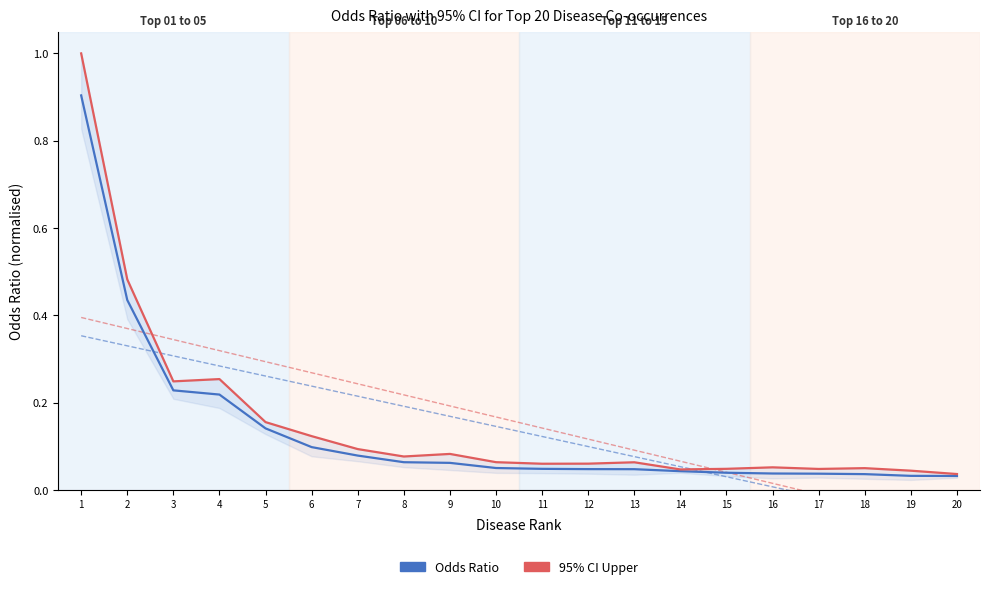

Where is Odds Ratio nearest to the value 0?

20